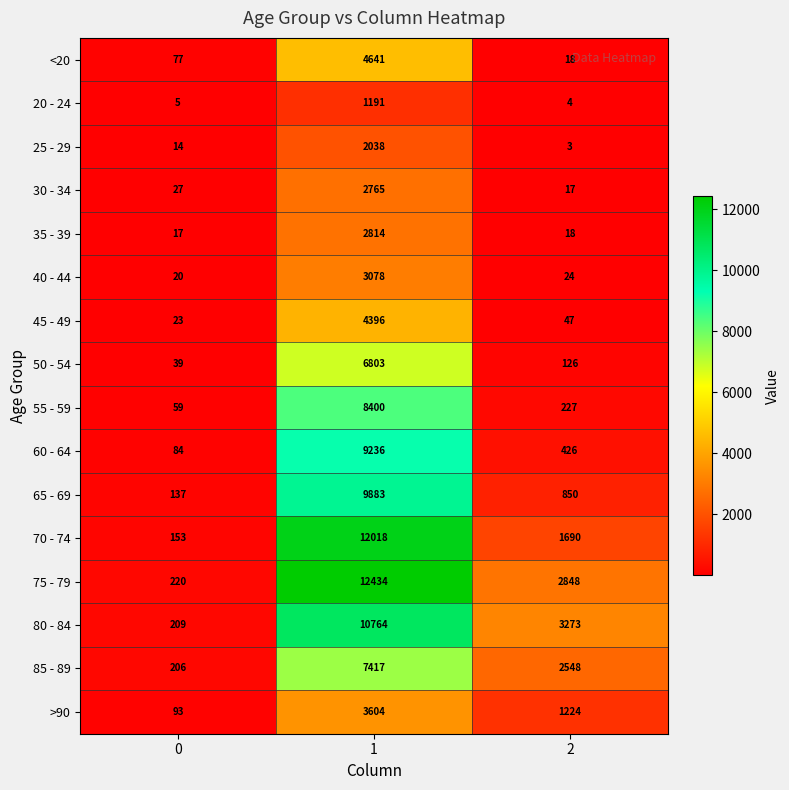

List the series in order of their peak value, lowest first.

20 - 24, 25 - 29, 30 - 34, 35 - 39, 40 - 44, >90, 45 - 49, <20, 50 - 54, 85 - 89, 55 - 59, 60 - 64, 65 - 69, 80 - 84, 70 - 74, 75 - 79